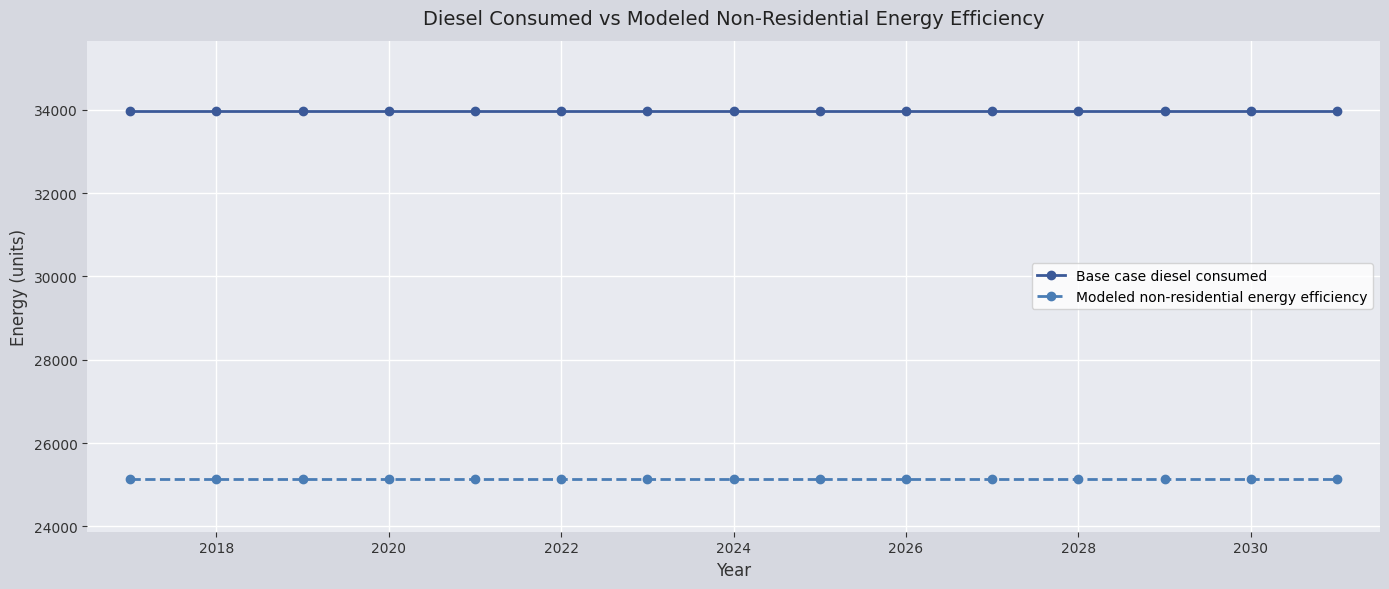

What is the average value of the Modeled non-residential energy efficiency series?

25129.1